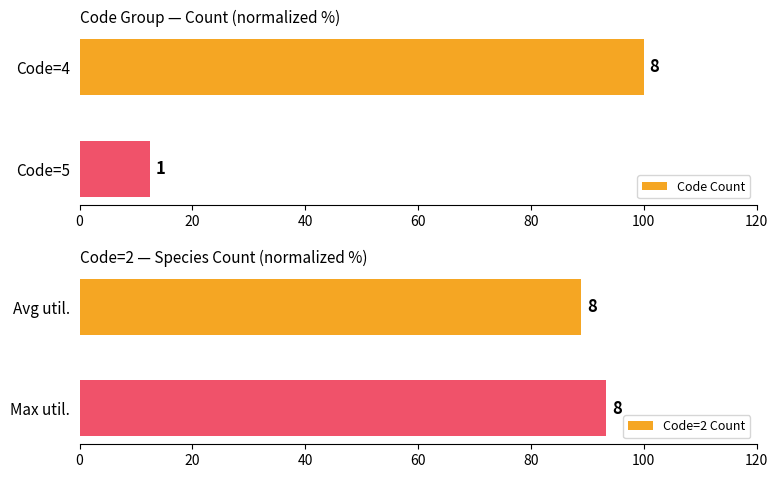

What is the difference between the highest and lowest values at 0?

11.1